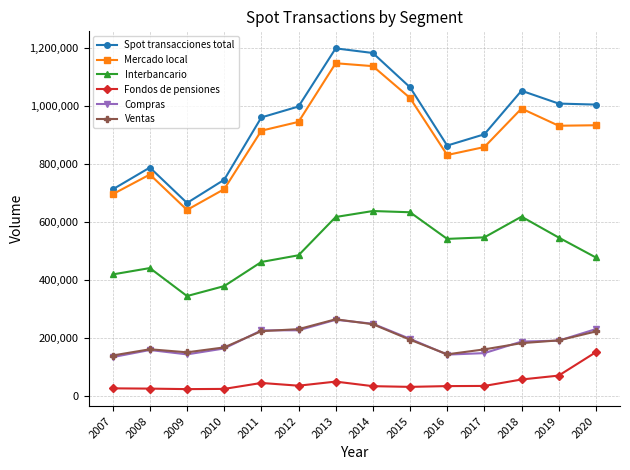

What is the total value across all series at 2011?

2833823